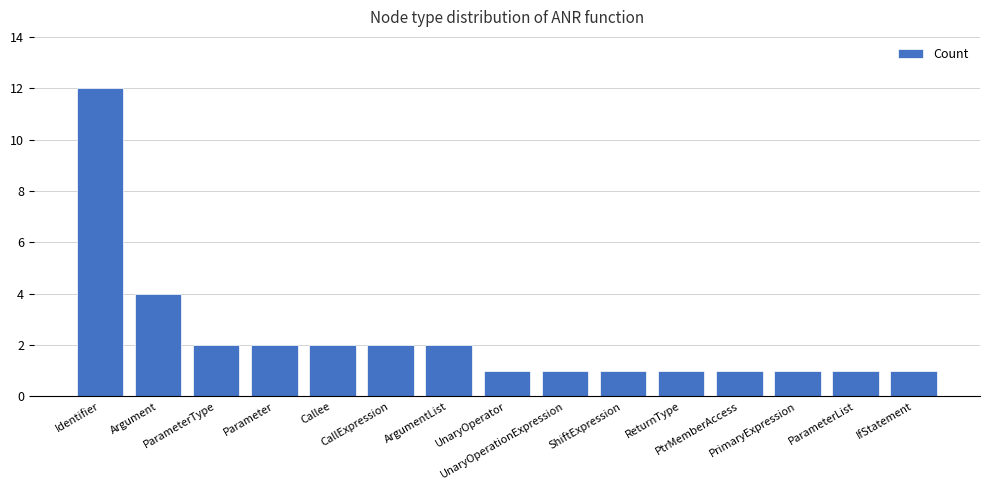

What is the maximum value shown in the chart?

12